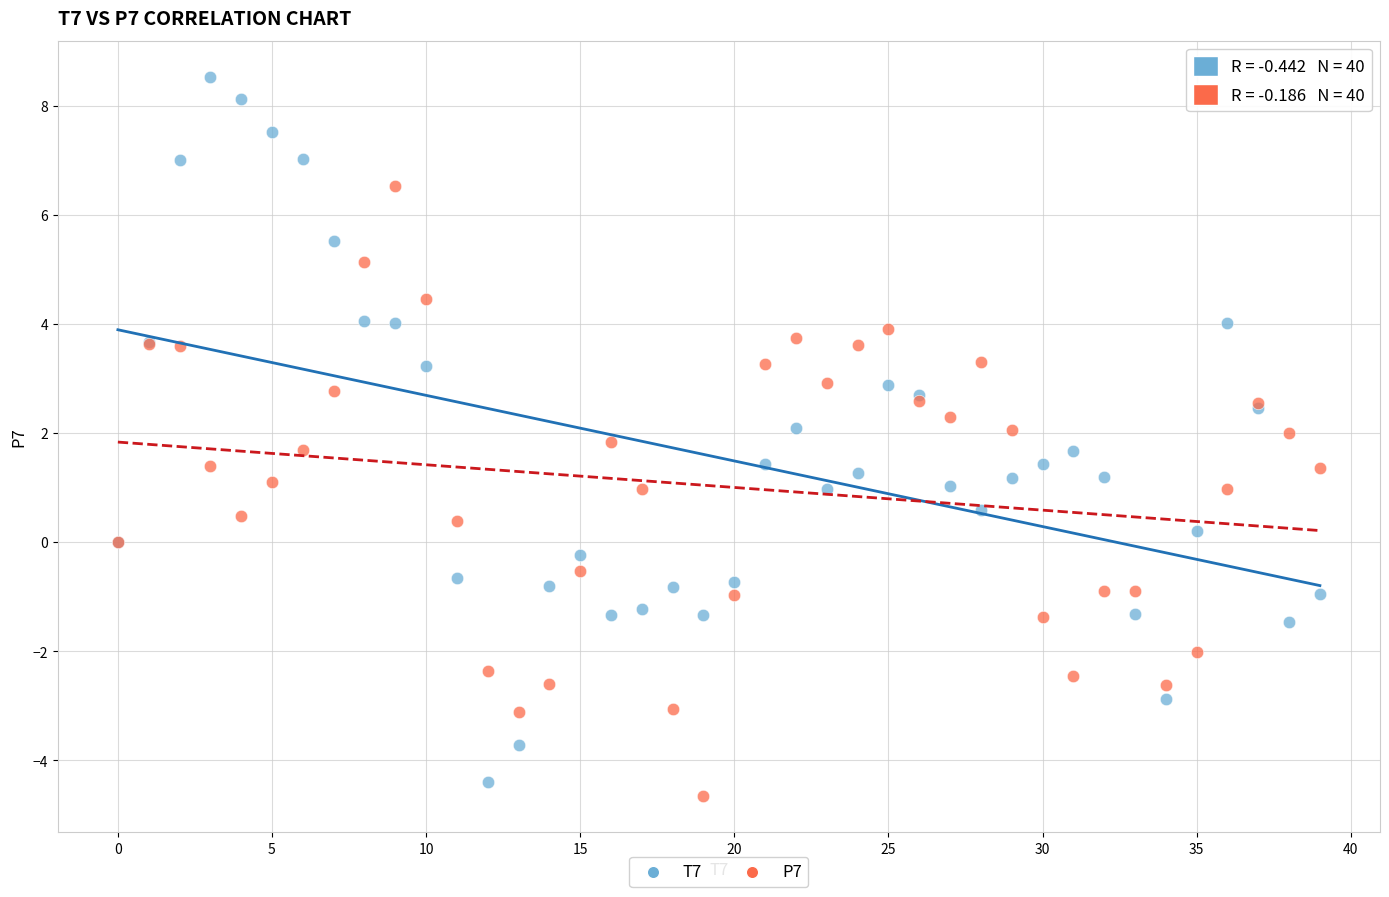

What are all the series names shown in the legend?

T7, P7